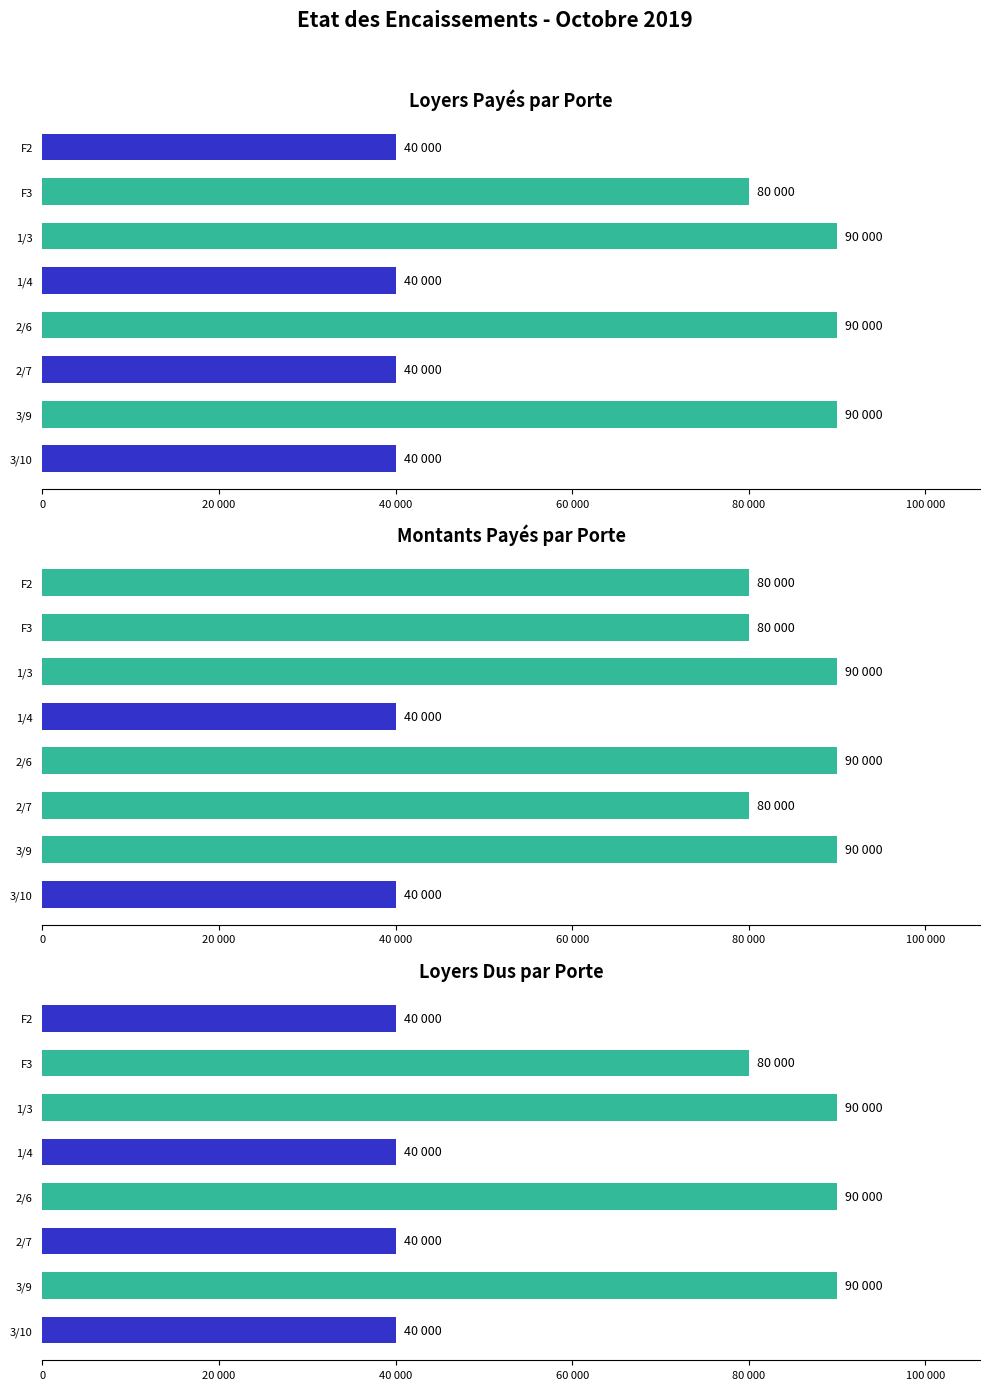

Which series changed the most between 2/6 and 2/7?

Loyers Payés par Porte